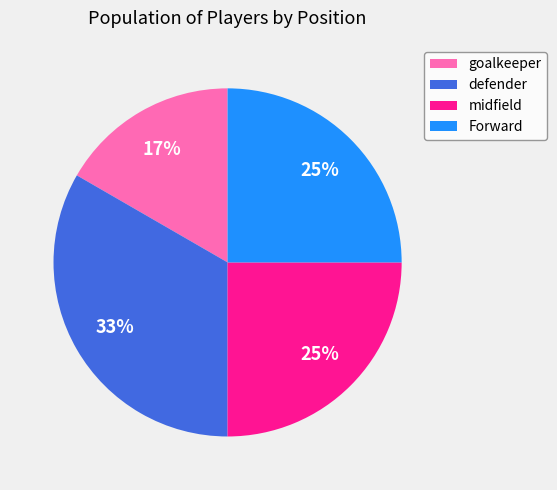

Is midfield the majority of the pie?

No